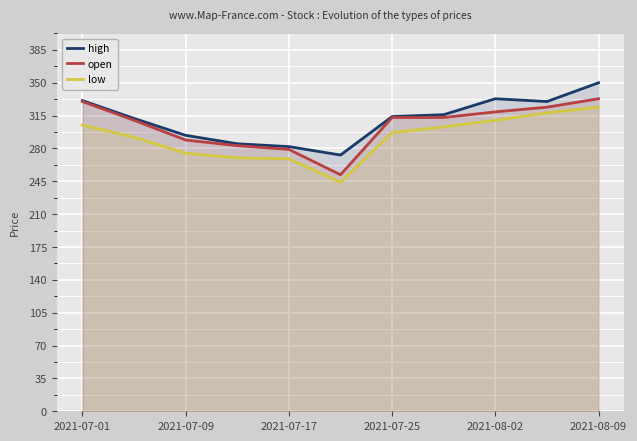

The high series shows 499 at 2021-08-09. True or false?

False